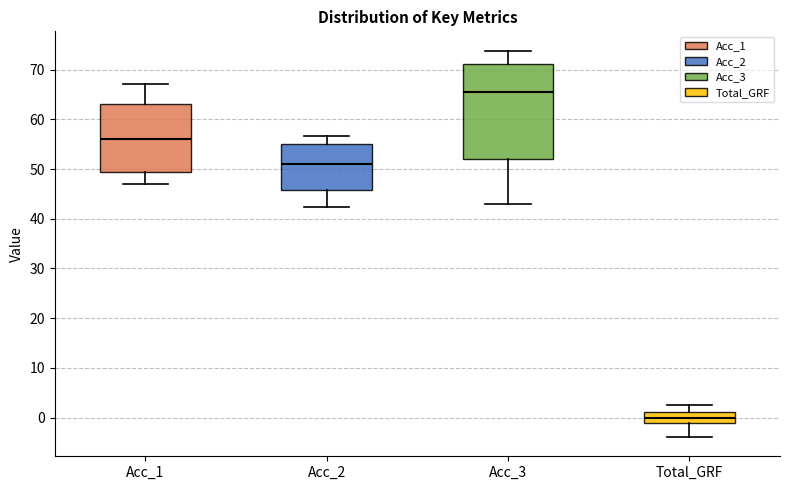

Which box is the tallest, from its lower edge to its upper edge?

Acc_3